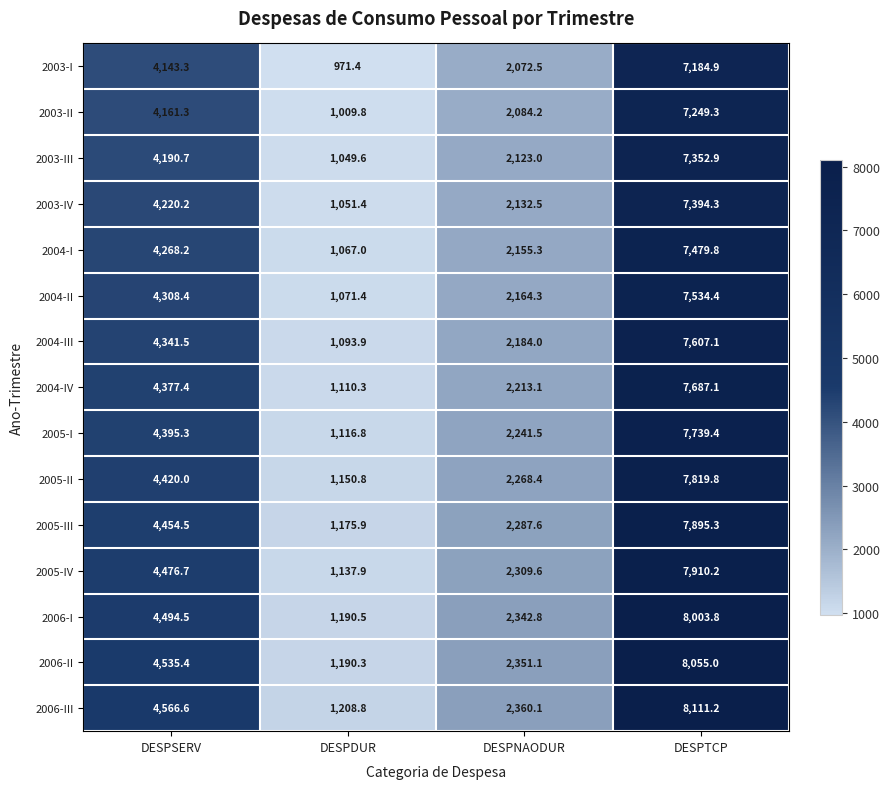

What is the difference between the maximum and minimum values in the 2006-III series?

6902.4